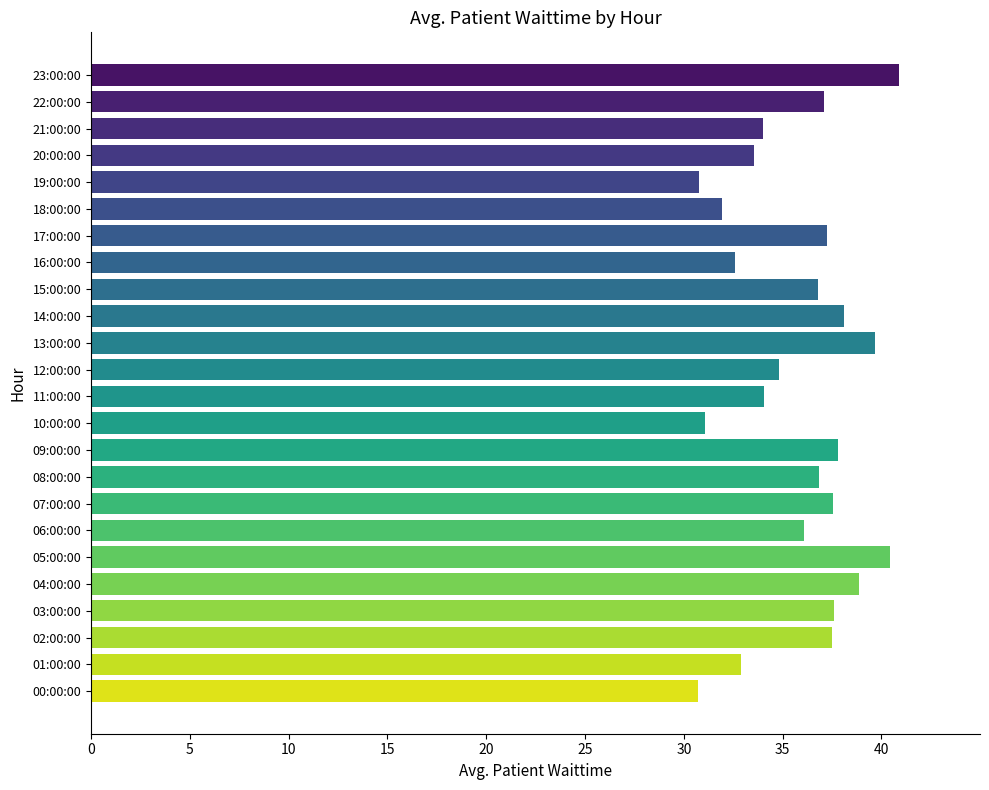

Does the chart contain any negative values?

No